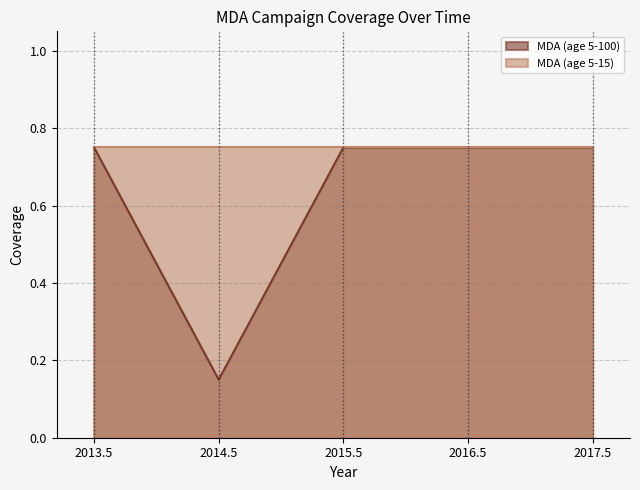

How many lines are shown in the chart?

2